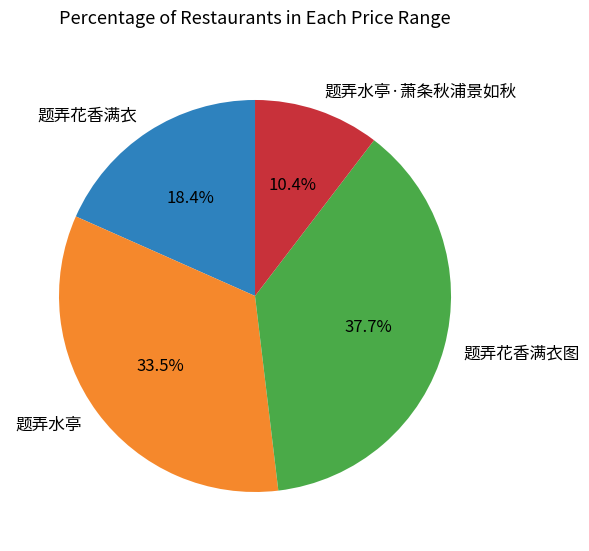

To the nearest percent, what is the difference between the 题弄花香满衣图 and 题弄水亭 slice percentages?

4%